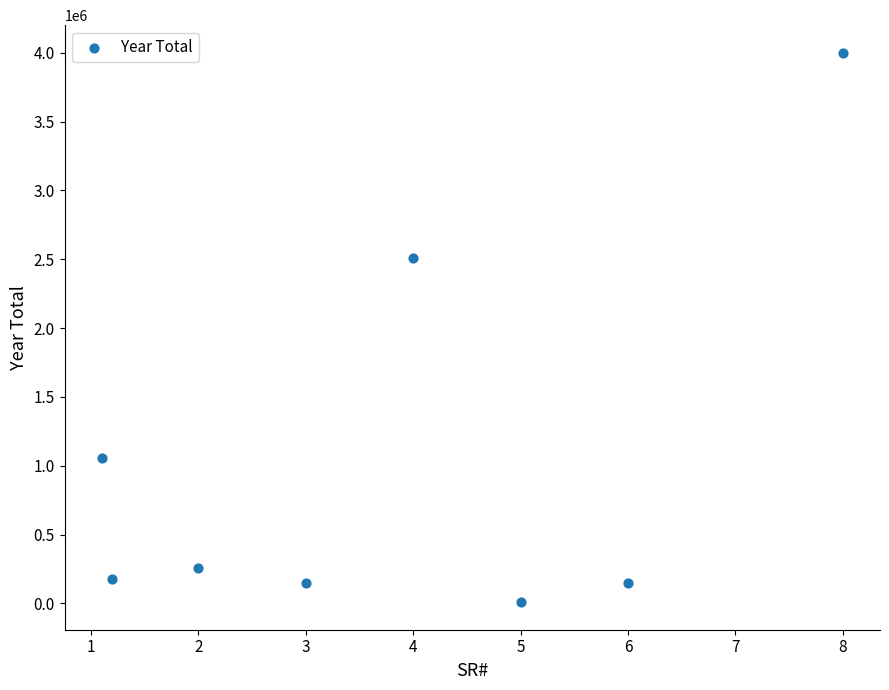

What is the average Y value?

1038259